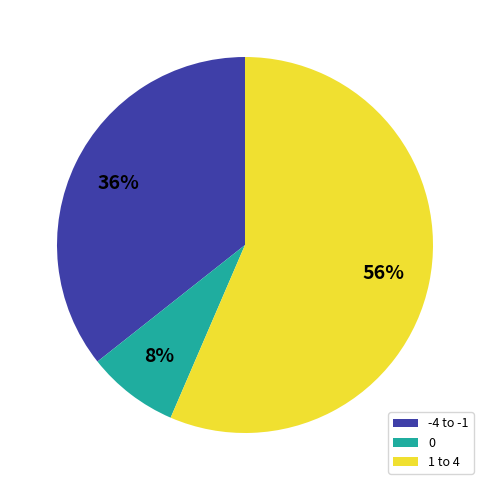

Approximately how many times larger is the value at 1 to 4 compared to -4 to -1?

1.6